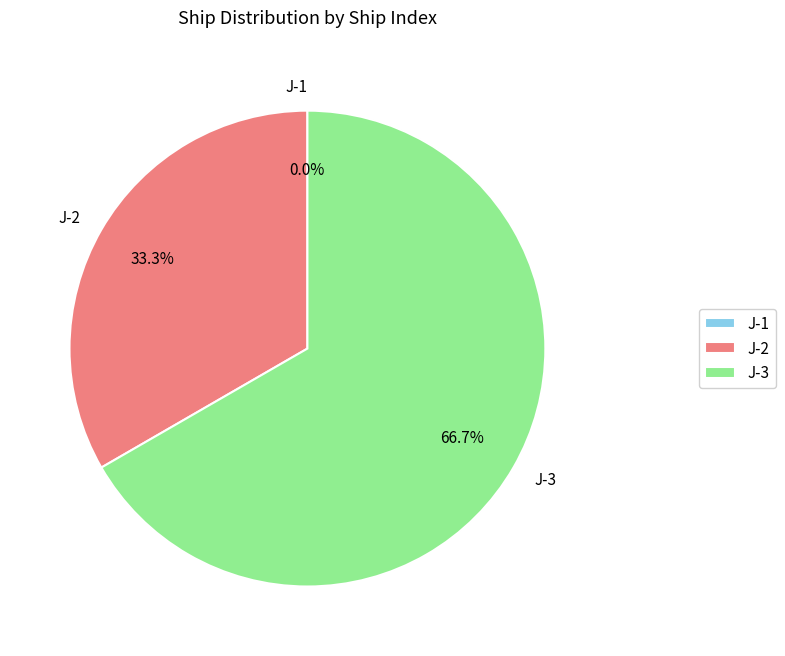

Is J-1 the majority of the pie?

No